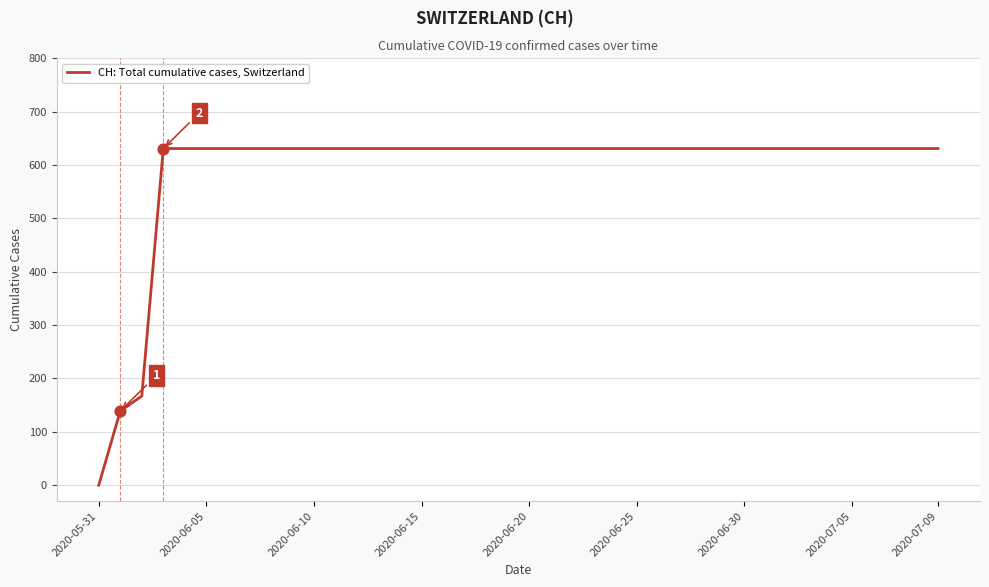

What is the maximum value shown in the chart?

631